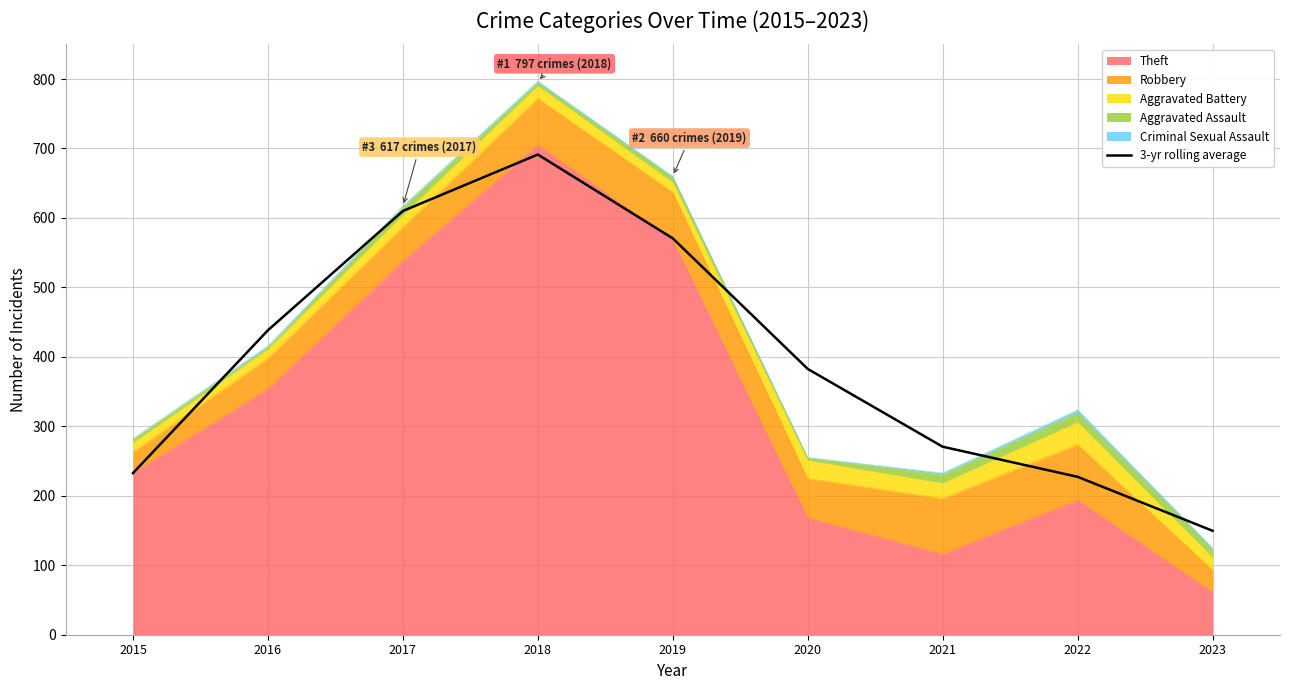

Which category has the lowest value across all series?

2023